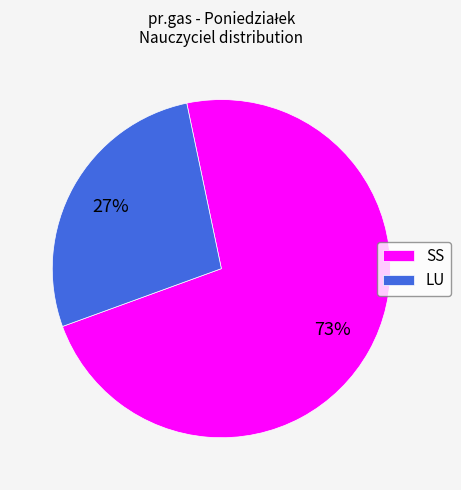

What is the largest slice in the pie chart?

SS